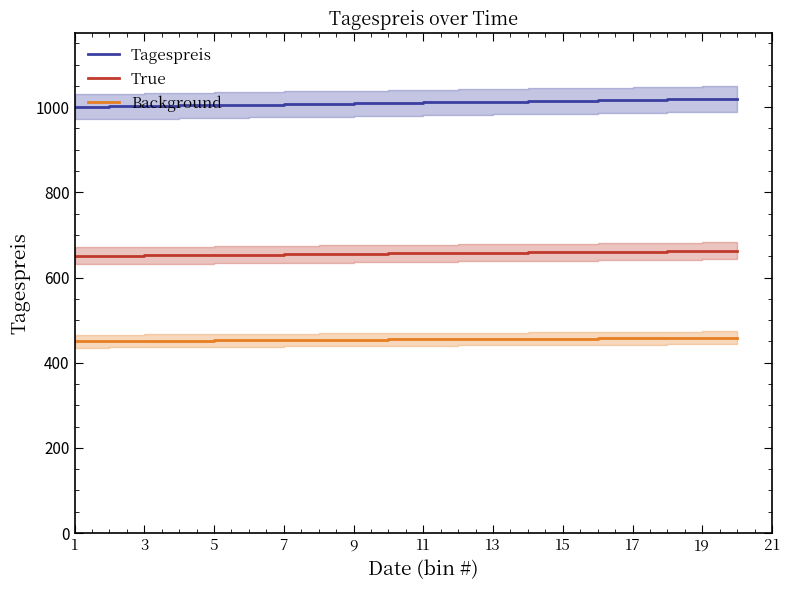

Is the value of Background at 13 greater than the value of Tagespreis at 17?

No